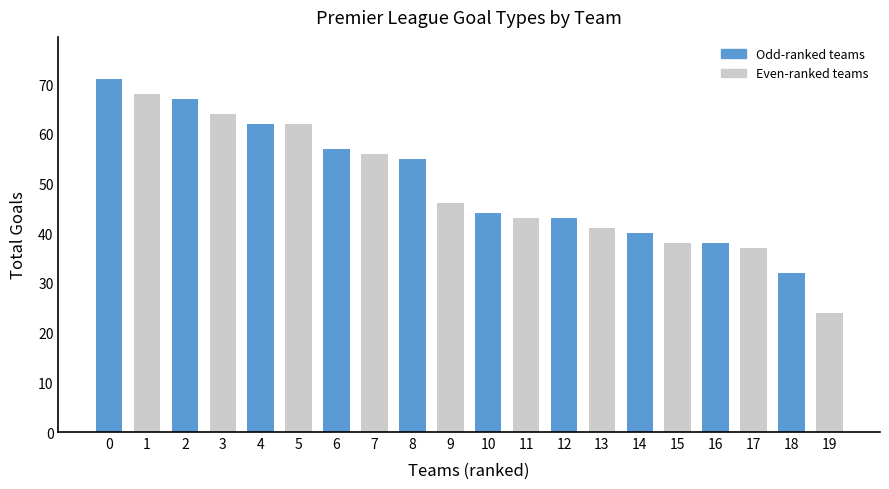

The value at 0 is 96. True or false?

False